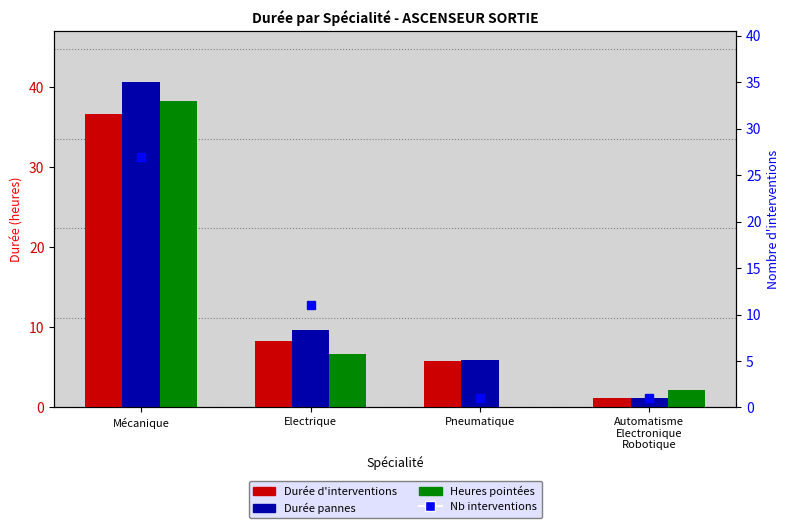

What is the label of the 1st bar from the left?

Mécanique